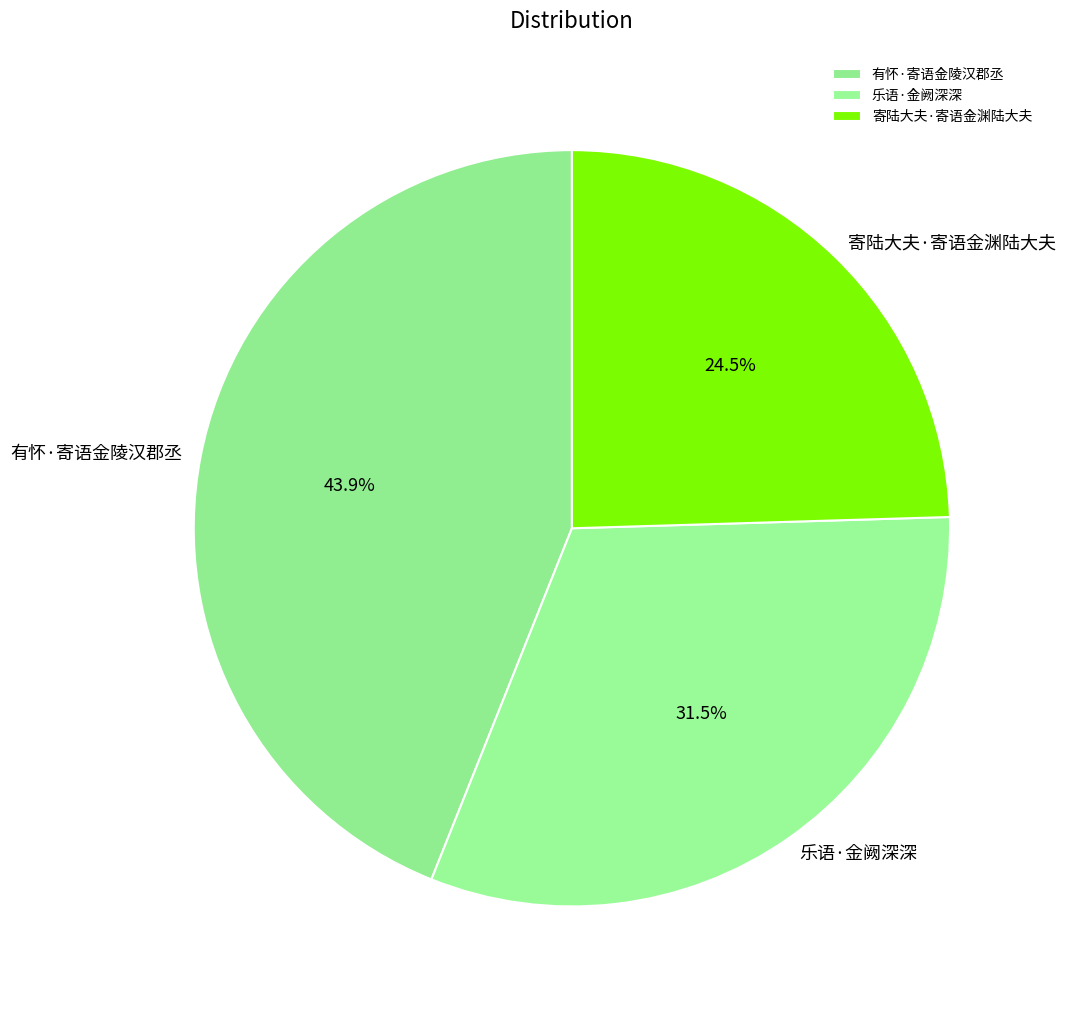

The 乐语·金阙深深 slice represents 45% of the pie. True or false?

False